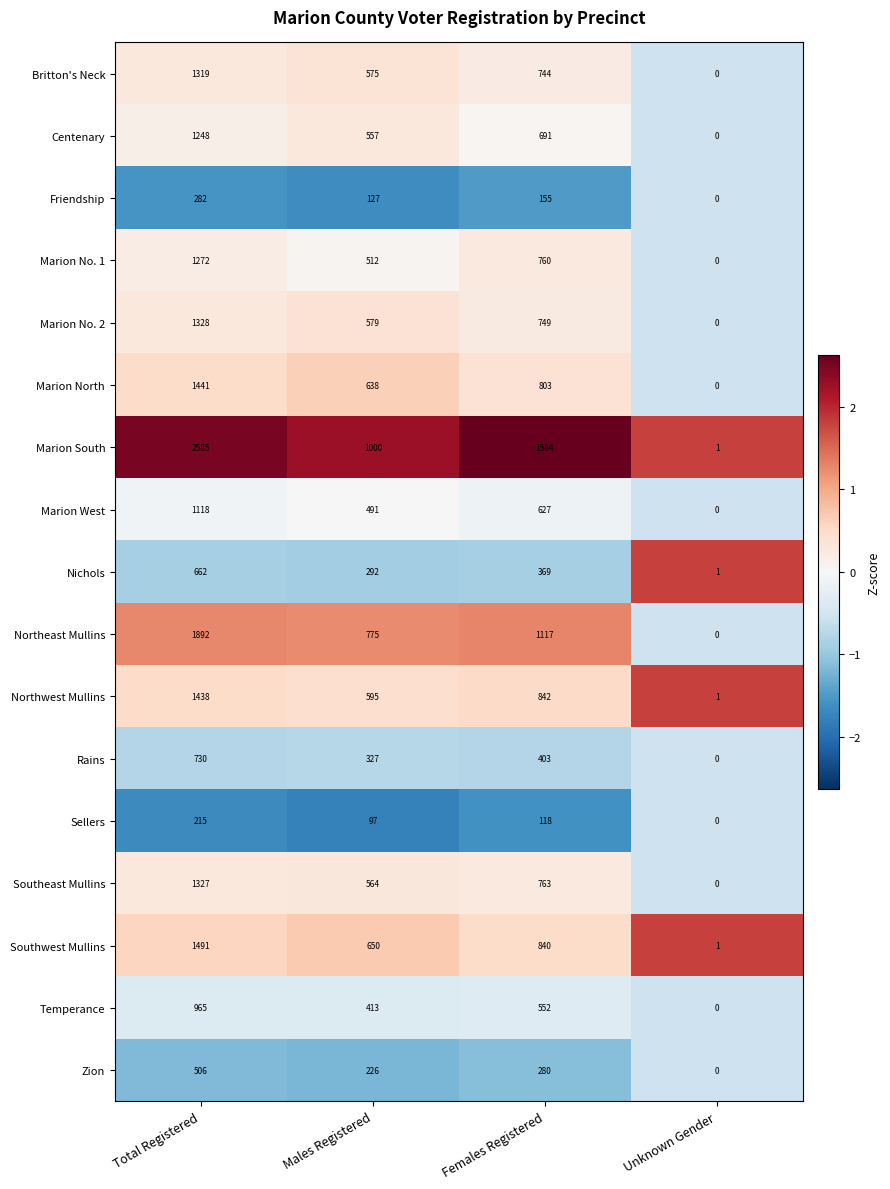

What is the difference between the maximum and minimum values in the Zion series?

506